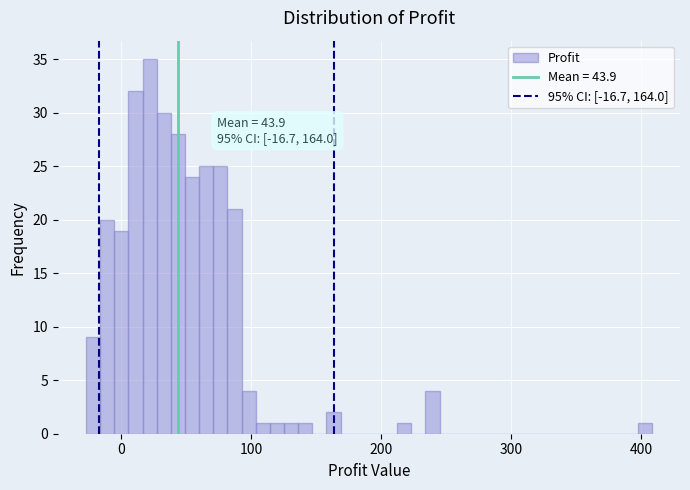

Around what value on the x-axis is the tallest bar? Give the approximate position of its centre, as read against the axis.

20